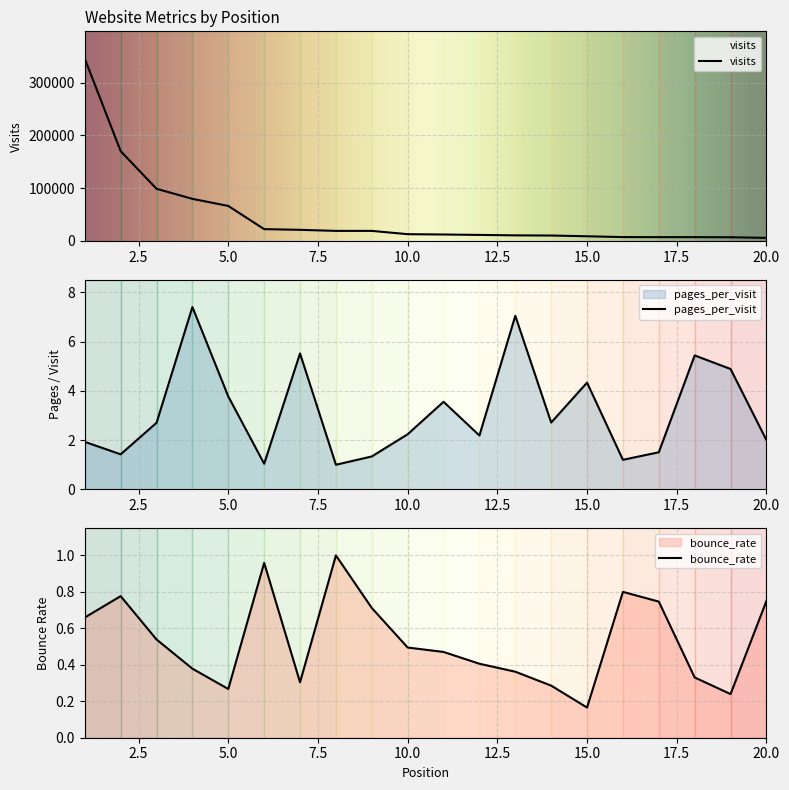

What is the difference between the maximum and second lowest values in the pages_per_visit series?

6.4